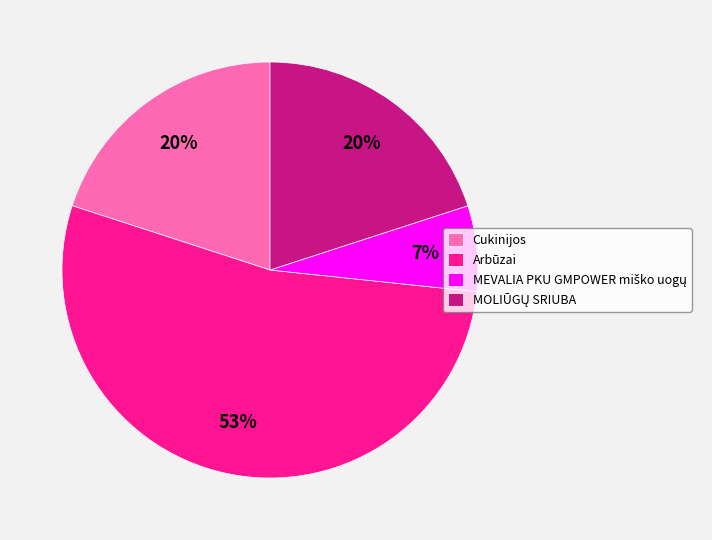

To the nearest percent, what portion does Cukinijos represent?

20%